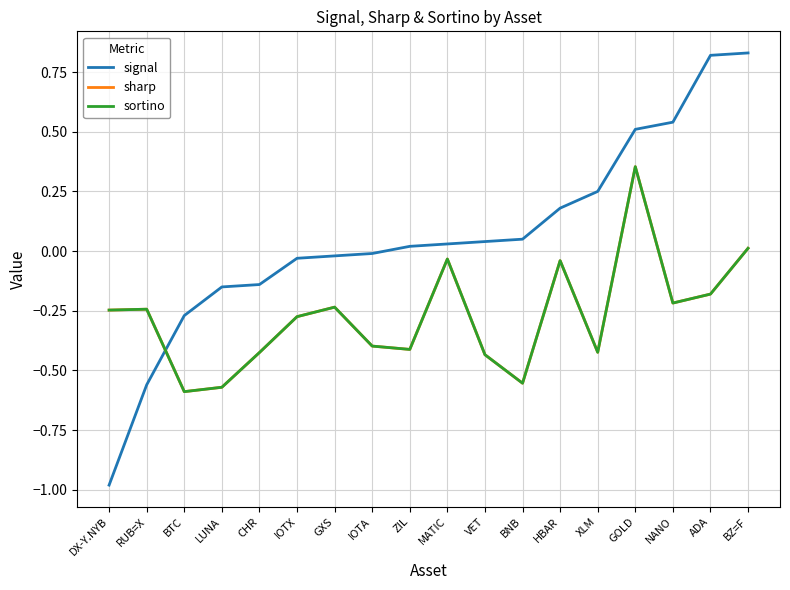

Which series has the largest total across all categories?

signal